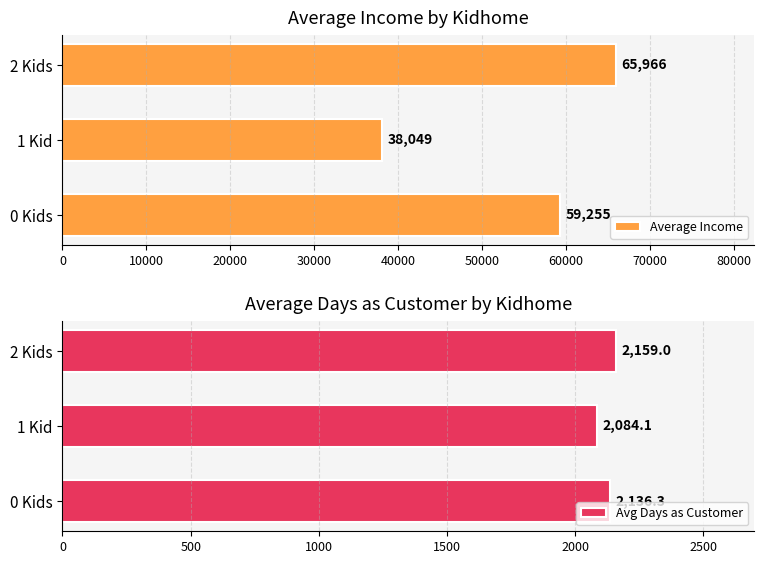

Is it true that Average Income equals 38048.9 at 1 Kid?

True